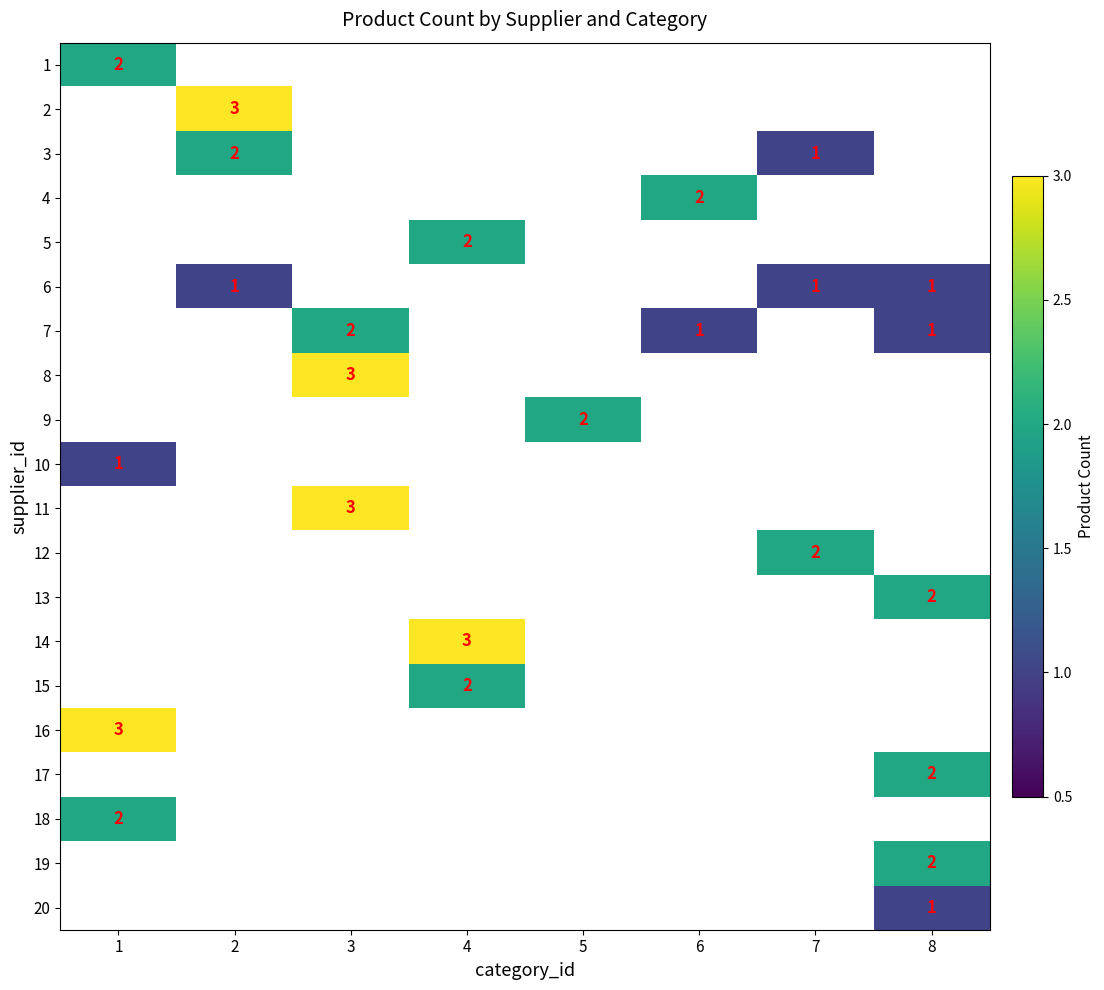

At which category does the chart reach its minimum across all series?

2